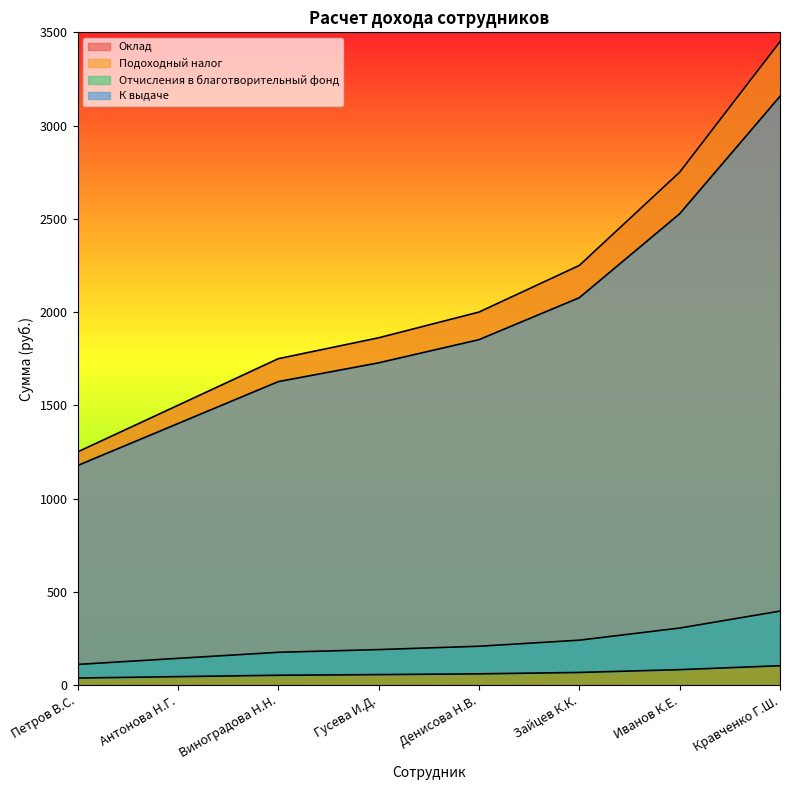

Which has a higher value, Иванов К.Е. or Зайцев К.К.?

Иванов К.Е.